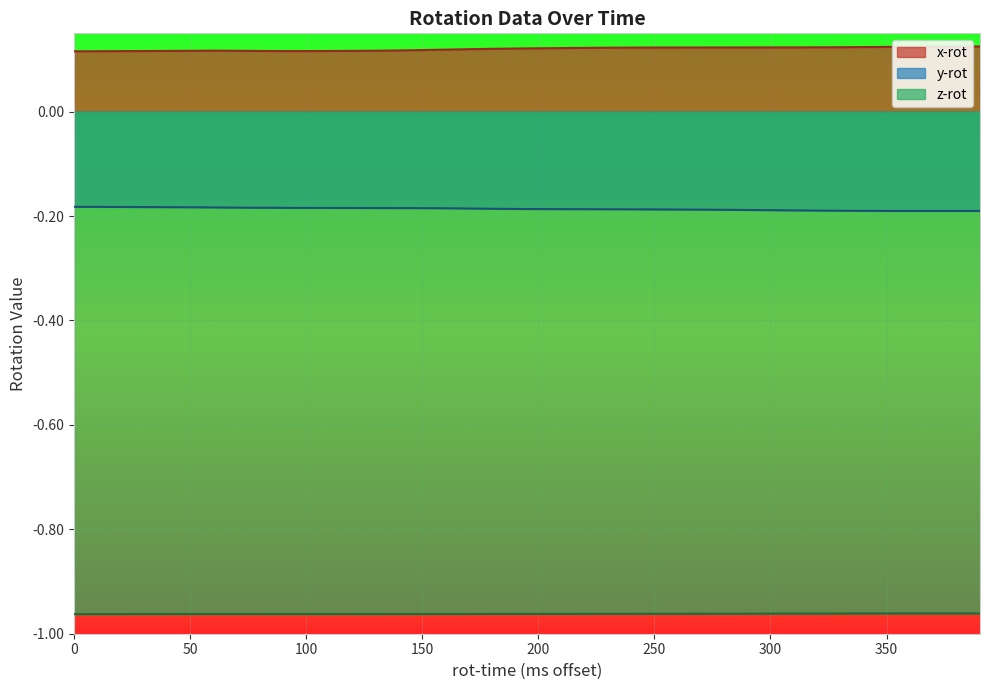

Rank the series by their maximum value, from highest to lowest.

x-rot, y-rot, z-rot